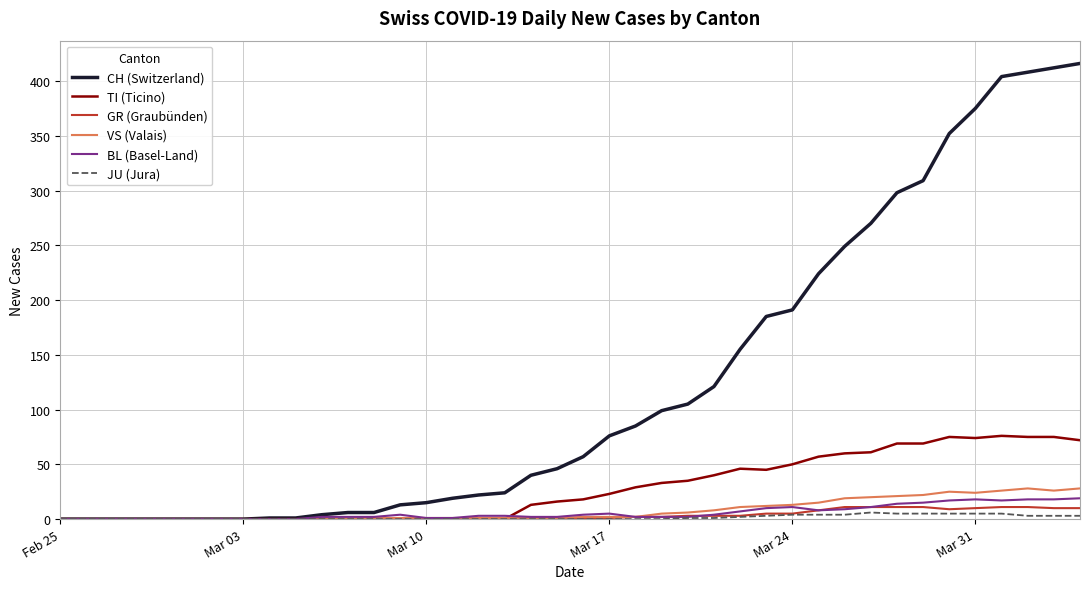

Which series has the largest total across all categories?

CH (Switzerland)